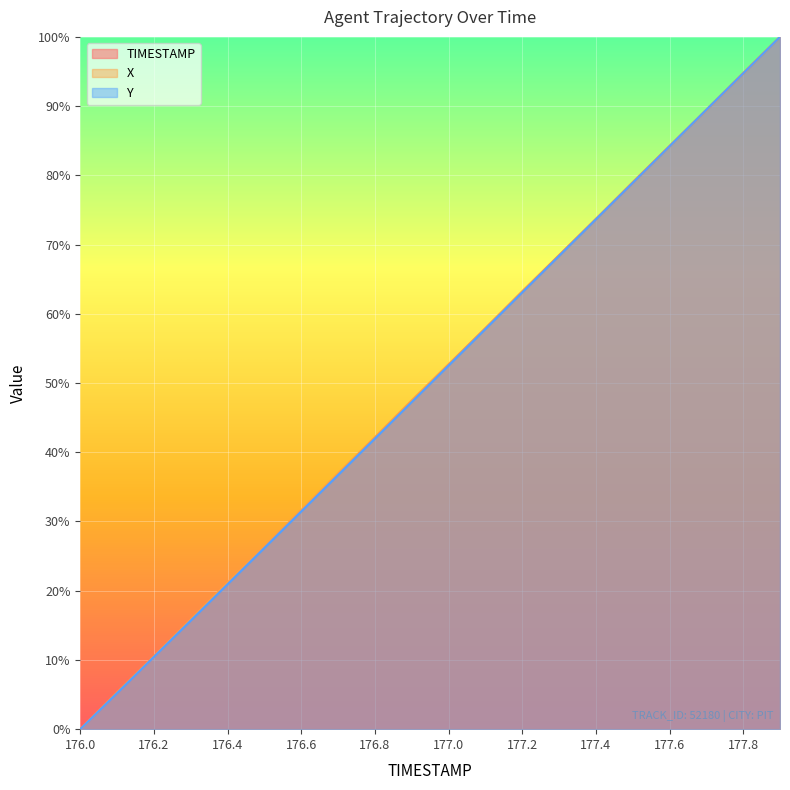

Reading left to right, extract all data points from this chart.

TIMESTAMP: 0.0	5.3	10.5	15.8	21.1	26.3	31.6	36.8	42.1	47.4	52.6	57.9	63.2	68.4	73.7	78.9	84.2	89.5	94.7	100.0
X: 0.0	5.3	10.5	15.9	21.2	26.4	31.6	37.0	42.2	47.5	52.7	57.9	63.3	68.5	73.7	79.0	84.2	89.5	94.8	100.0
Y: 0.0	5.2	10.5	15.7	20.9	26.2	31.5	36.7	42.0	47.3	52.5	57.8	63.1	68.4	73.7	78.9	84.2	89.5	94.7	100.0